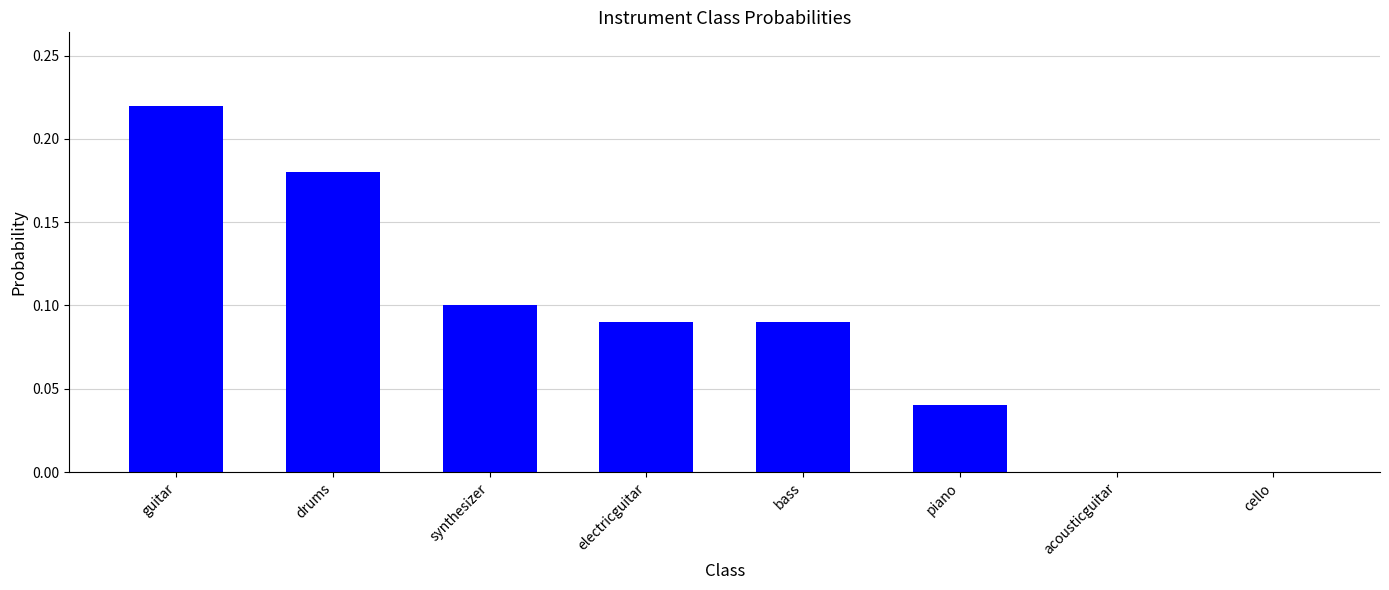

Between drums and guitar, which is larger?

guitar